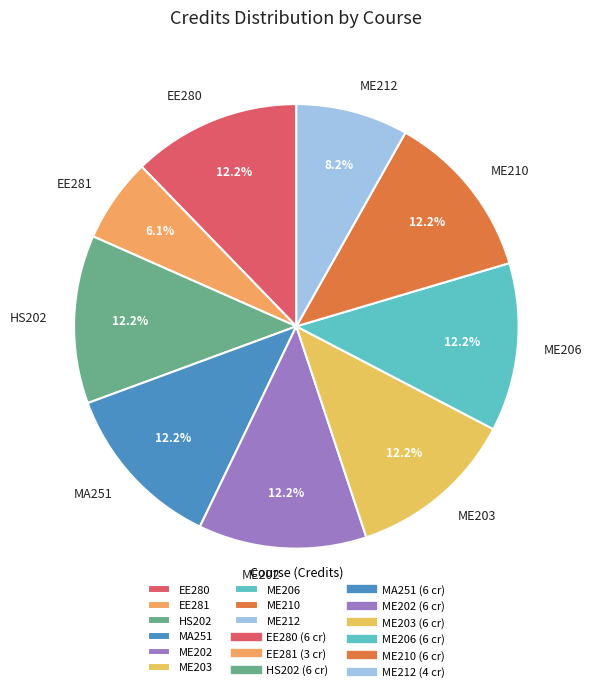

To the nearest percent, what percentage of the pie is ME212?

8%